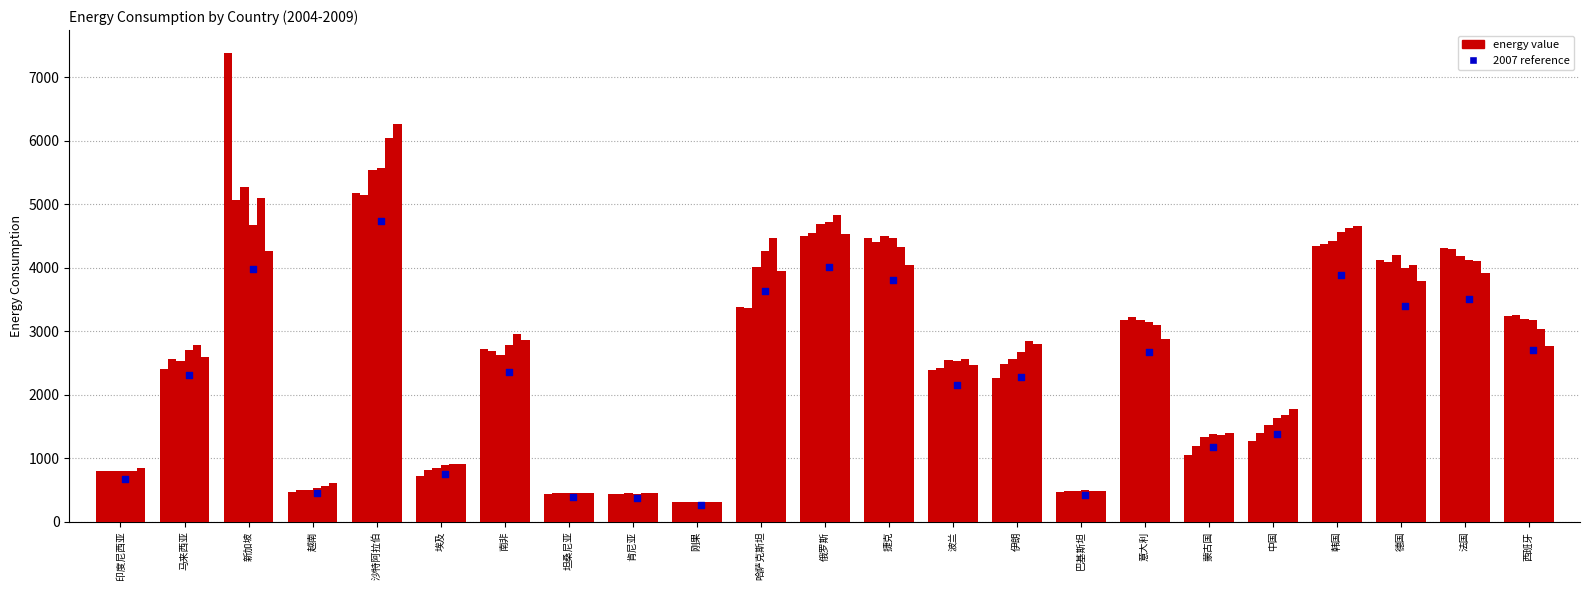

Which series contains the highest Y value?

2004